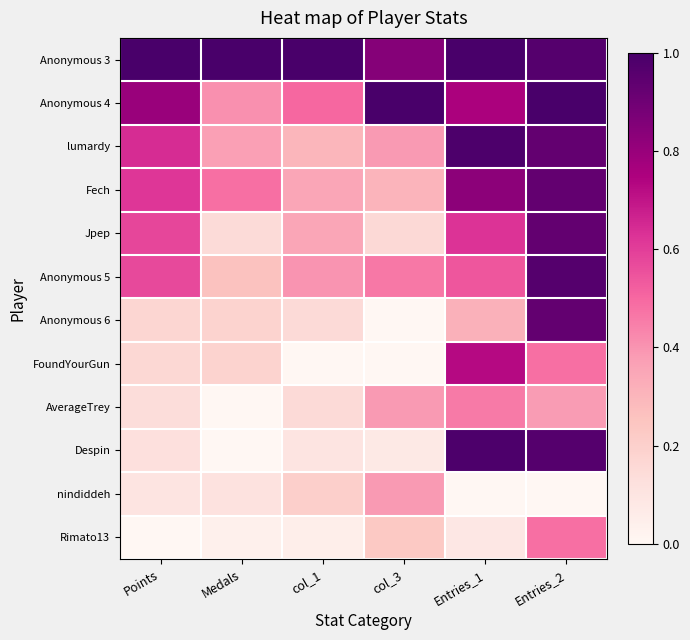

At how many categories does at least one series exceed 0?

6